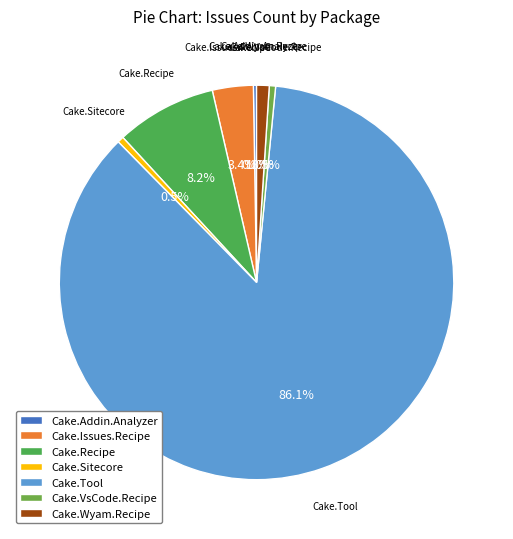

Is it true that Cake.VsCode.Recipe is 11% of the pie?

False